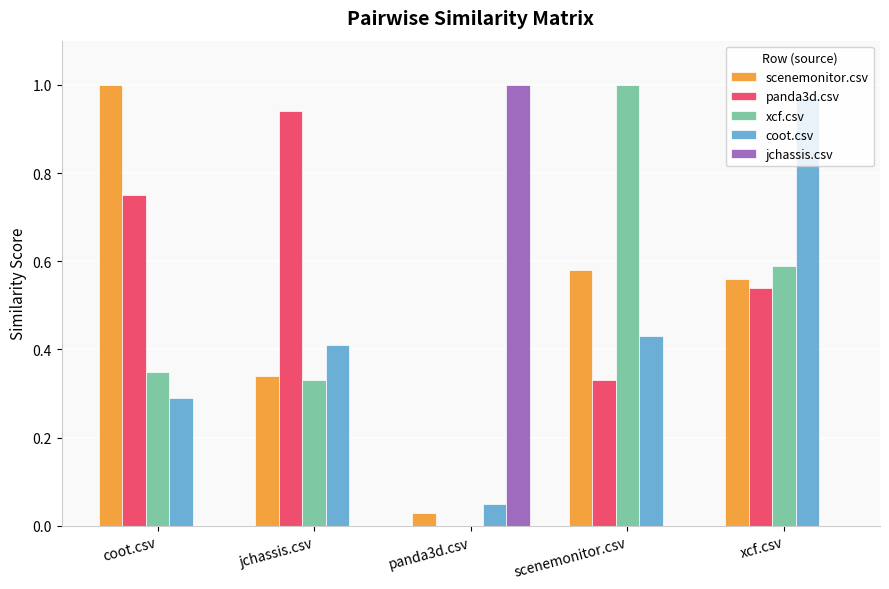

Where is scenemonitor.csv nearest to the value 0?

panda3d.csv